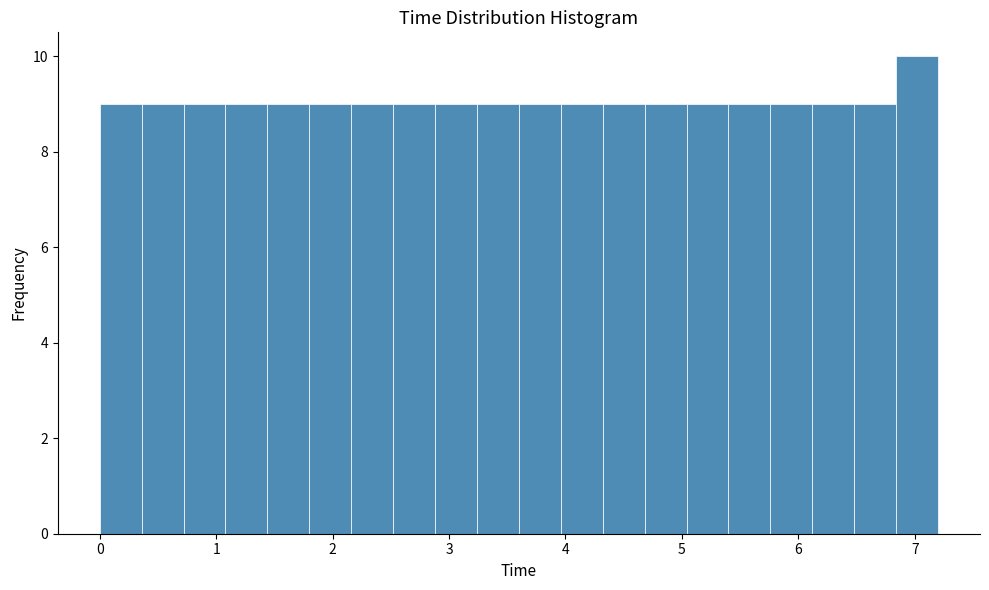

Around what value on the x-axis is the tallest bar? Give the approximate position of its centre, as read against the axis.

7.0